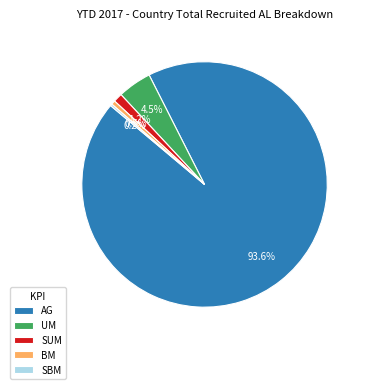

Is there a majority slice in this chart?

Yes